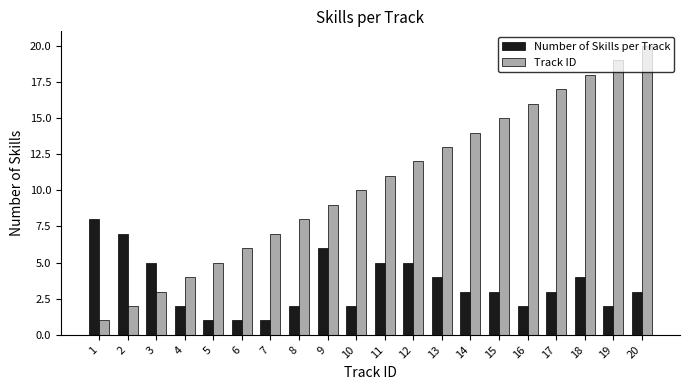

How many Number of Skills per Track values are between 2 and 5?

14